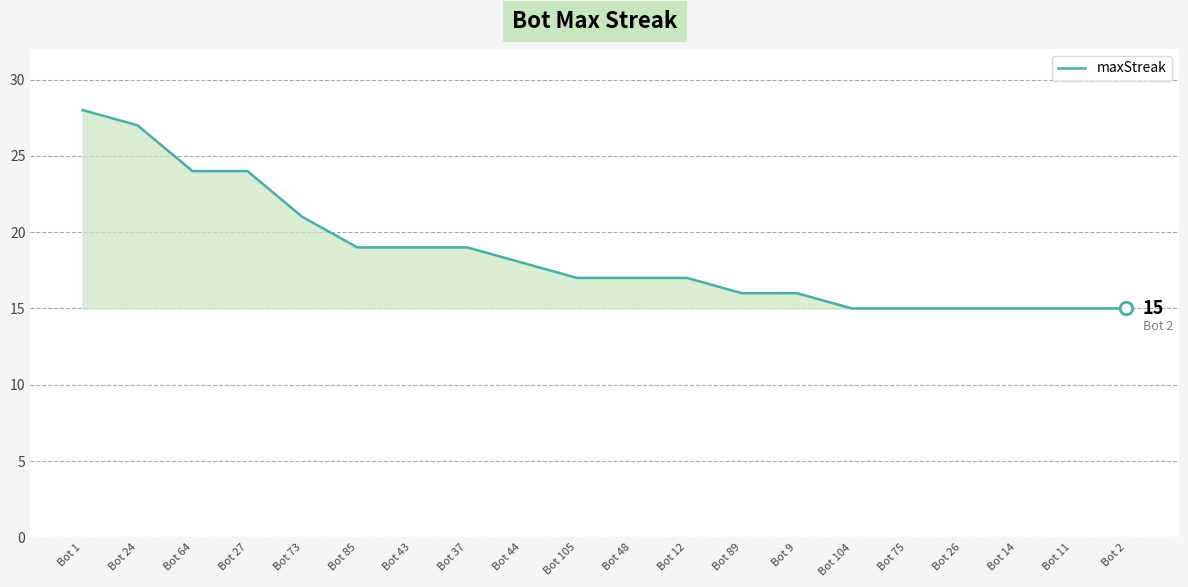

The value at Bot 43 is 25. True or false?

False